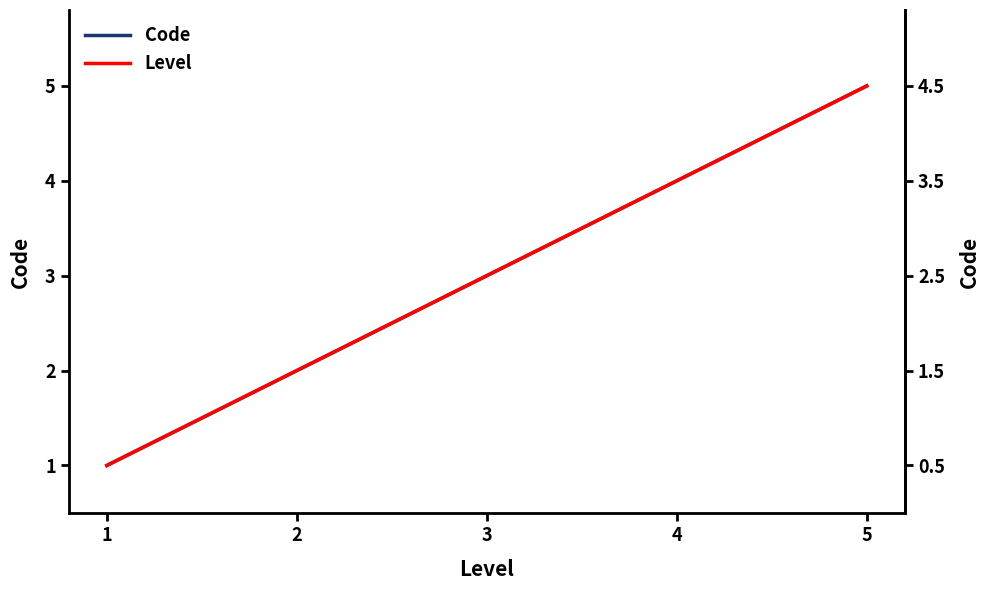

What is the greatest value displayed?

5.0